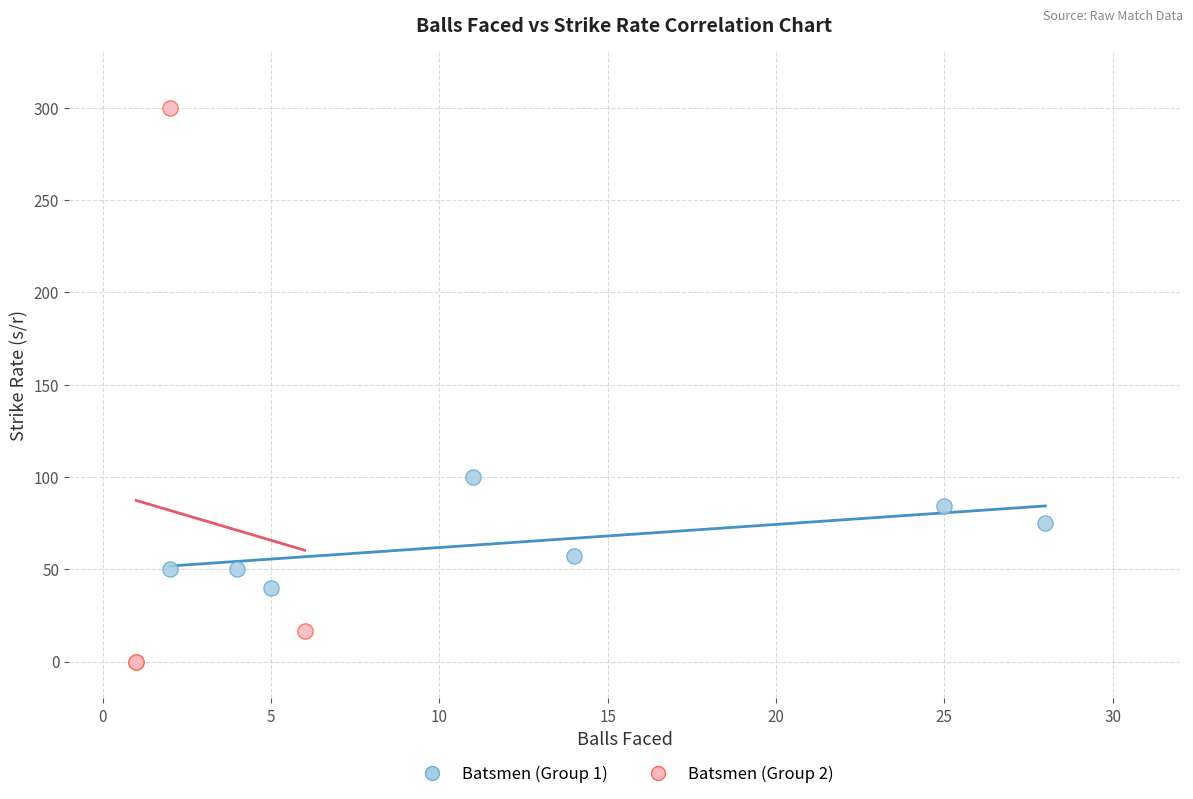

Which series reaches the minimum Y coordinate?

Batsmen (Group 2)